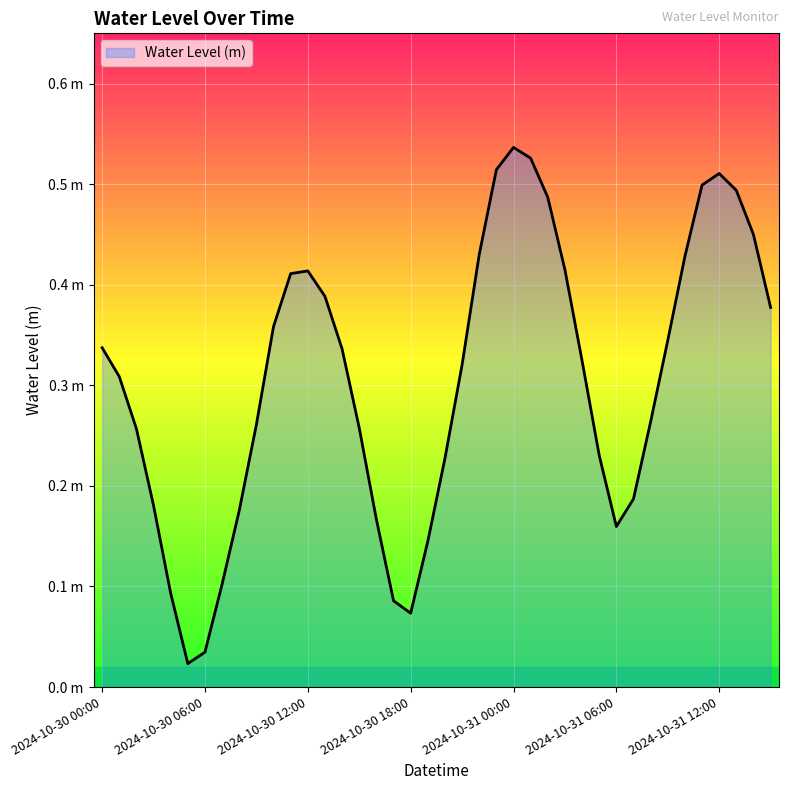

True or false: the data has more than 2 interior local peaks.

True